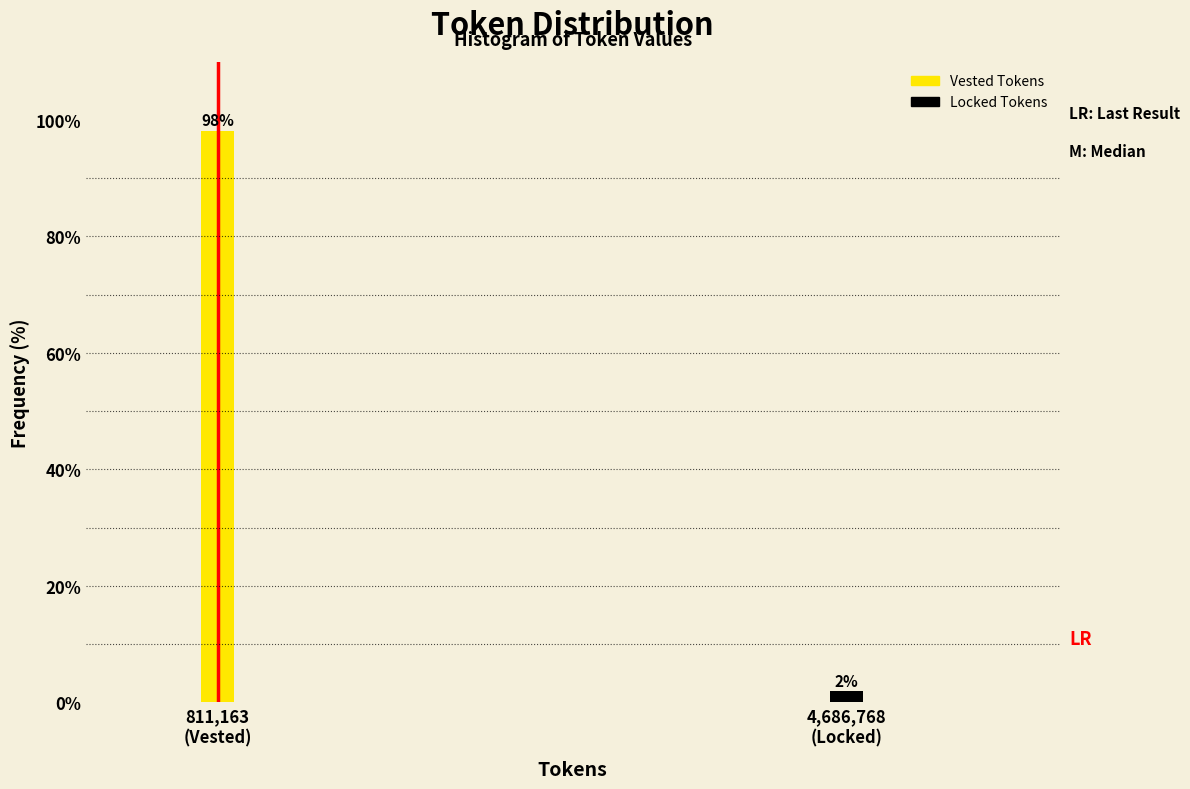

What is the value of the 1st bar from the left?

98.1